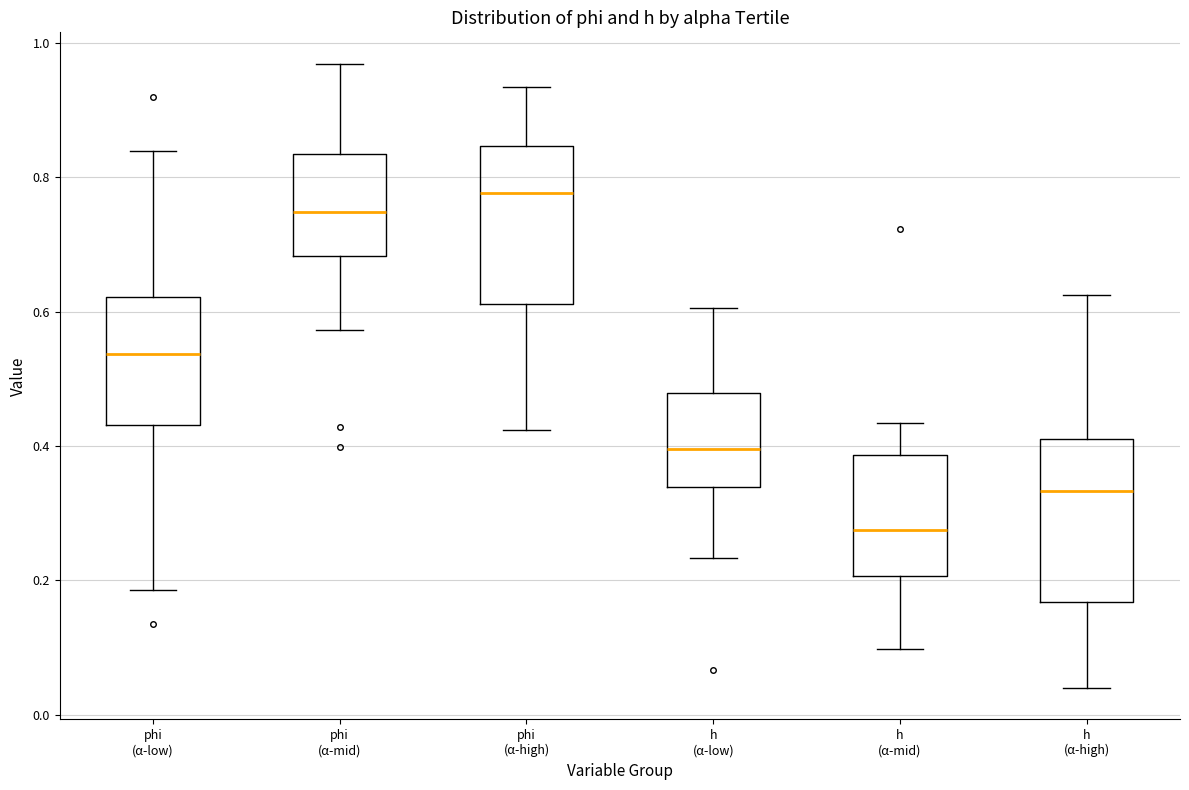

Where does the upper whisker of the box for h (α-mid) end on the y-axis? The values are not printed on the chart, so give them approximately, as read against the axis.

0.44